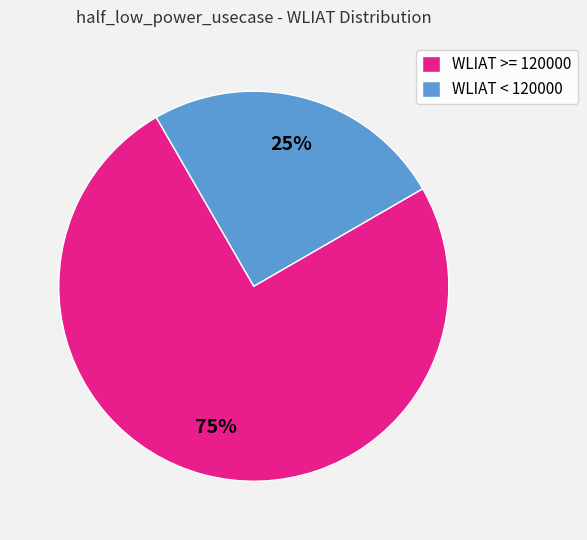

To the nearest percent, what is the combined percentage of WLIAT >= 120000 and WLIAT < 120000?

100%